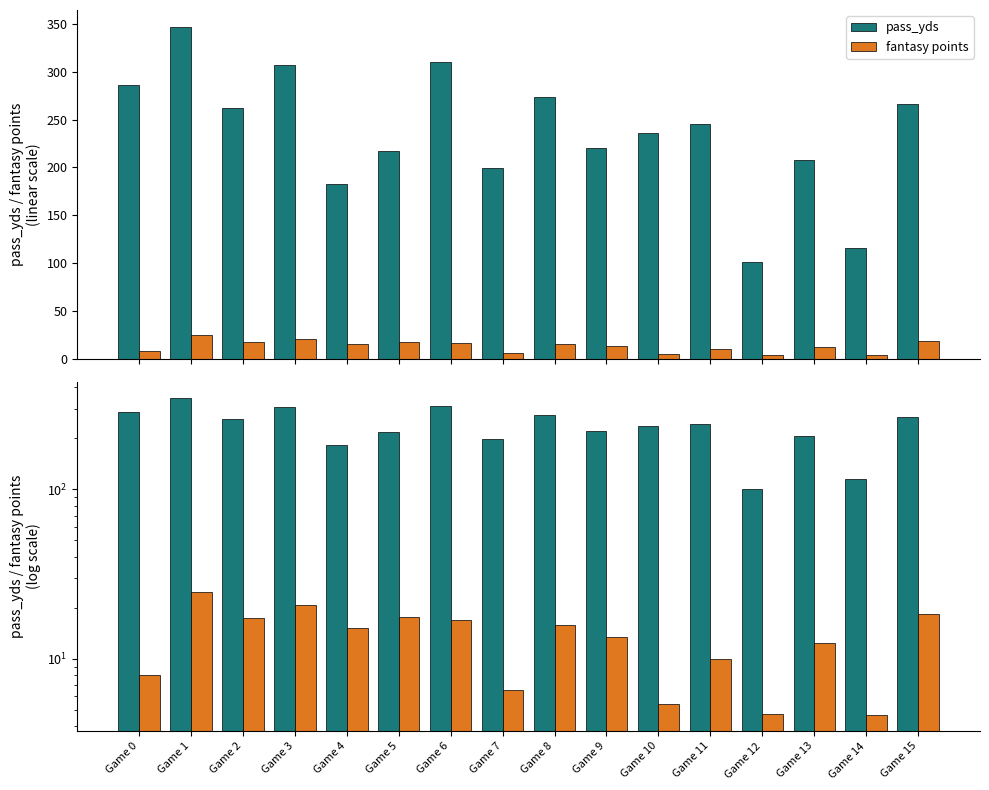

Which series has the largest total across all categories?

pass_yds